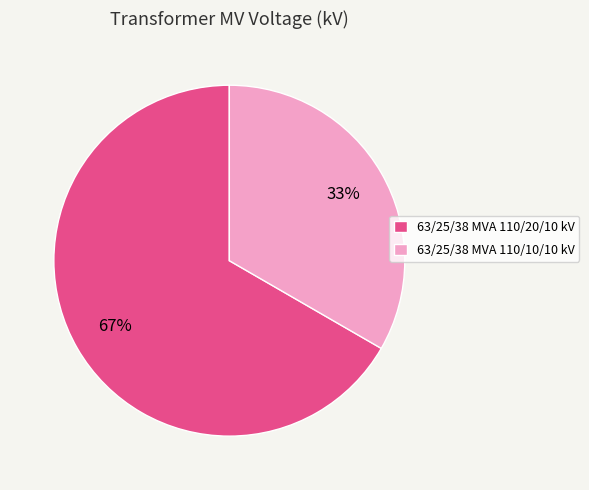

Which slice represents more than half of the pie?

63/25/38 MVA 110/20/10 kV